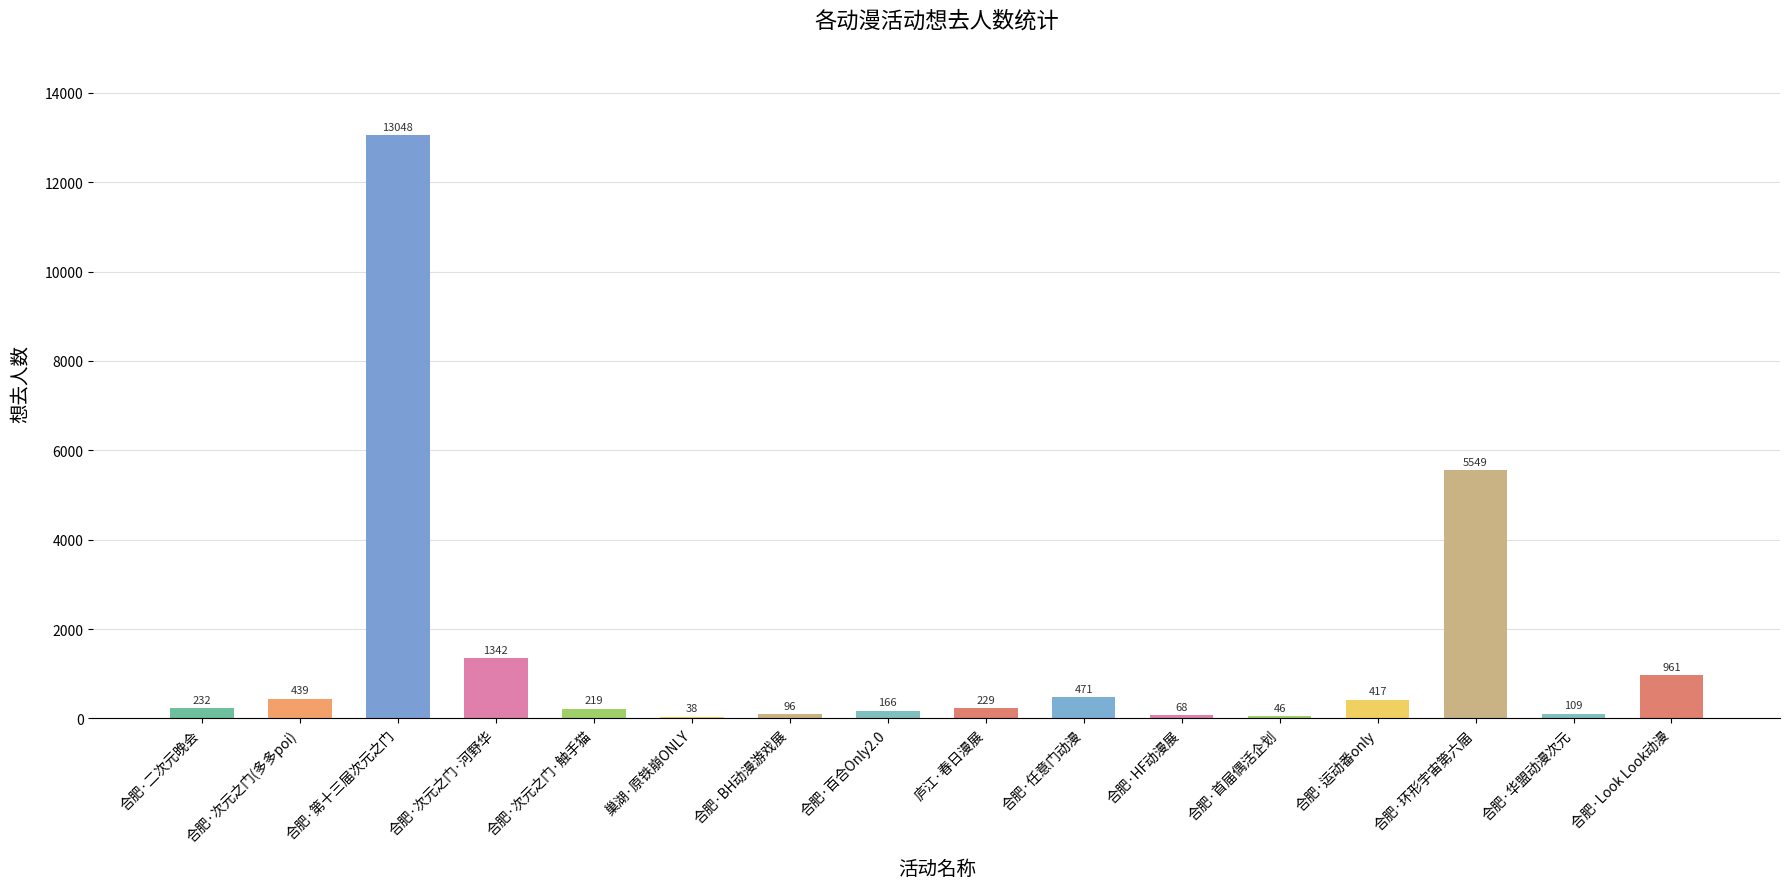

What is the average value?

1464